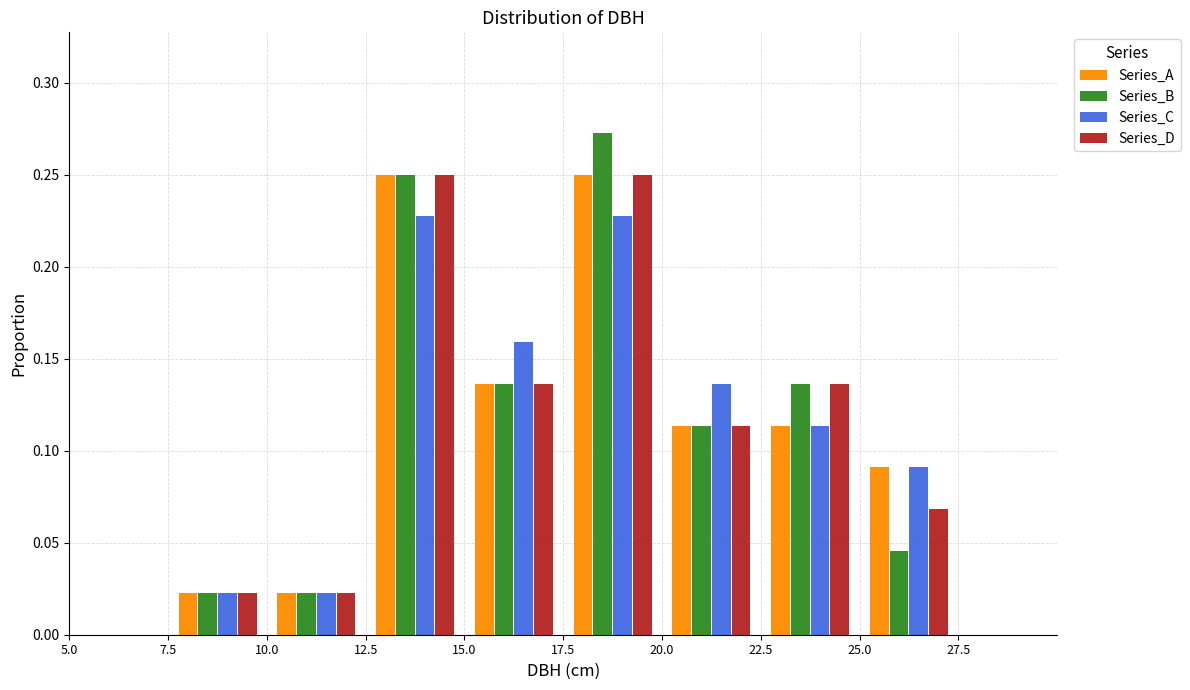

Reading left to right, transcribe this chart: for each range on the x-axis, give the height of each series' bar. The values are not printed on the chart, so give them approximately, as read against the axis.

5.0 to 7.5: Series_A=0	Series_B=0	Series_C=0	Series_D=0
7.5 to 10.0: Series_A=0.025	Series_B=0.025	Series_C=0.025	Series_D=0.025
10.0 to 12.5: Series_A=0.025	Series_B=0.025	Series_C=0.025	Series_D=0.025
12.5 to 15.0: Series_A=0.250	Series_B=0.250	Series_C=0.225	Series_D=0.250
15.0 to 17.5: Series_A=0.135	Series_B=0.135	Series_C=0.160	Series_D=0.135
17.5 to 20.0: Series_A=0.250	Series_B=0.275	Series_C=0.225	Series_D=0.250
20.0 to 22.5: Series_A=0.115	Series_B=0.115	Series_C=0.135	Series_D=0.115
22.5 to 25.0: Series_A=0.115	Series_B=0.135	Series_C=0.115	Series_D=0.135
25.0 to 27.5: Series_A=0.090	Series_B=0.045	Series_C=0.090	Series_D=0.070